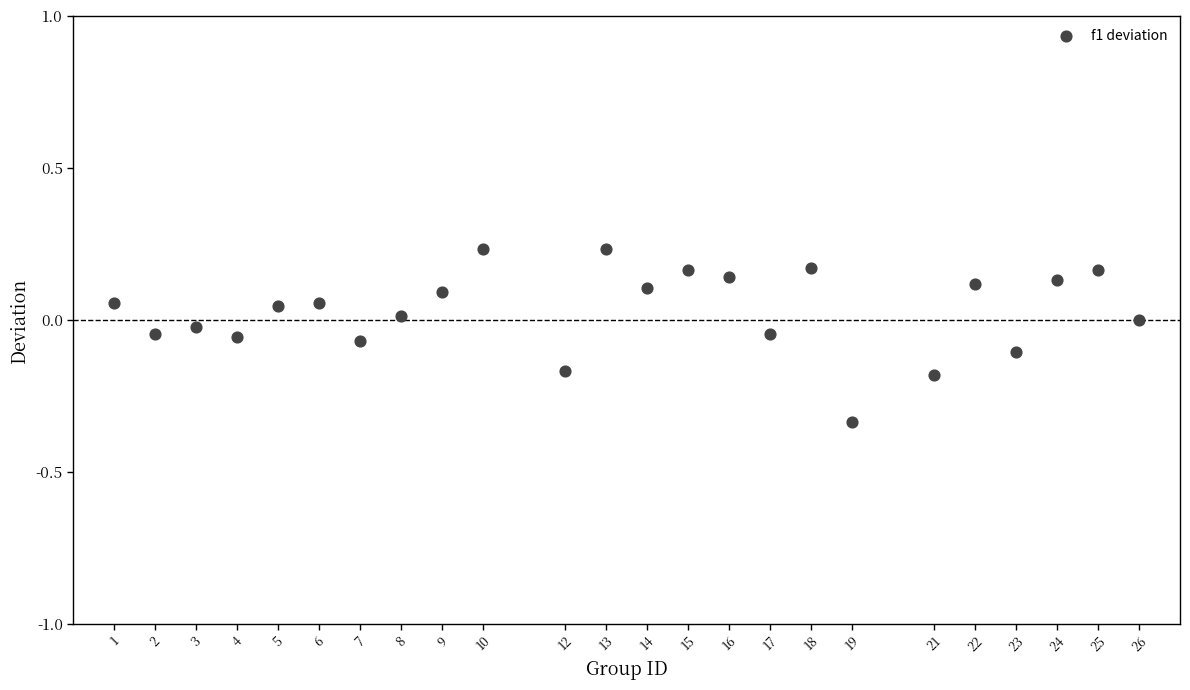

What is the range of X values (max minus min)?

25.0